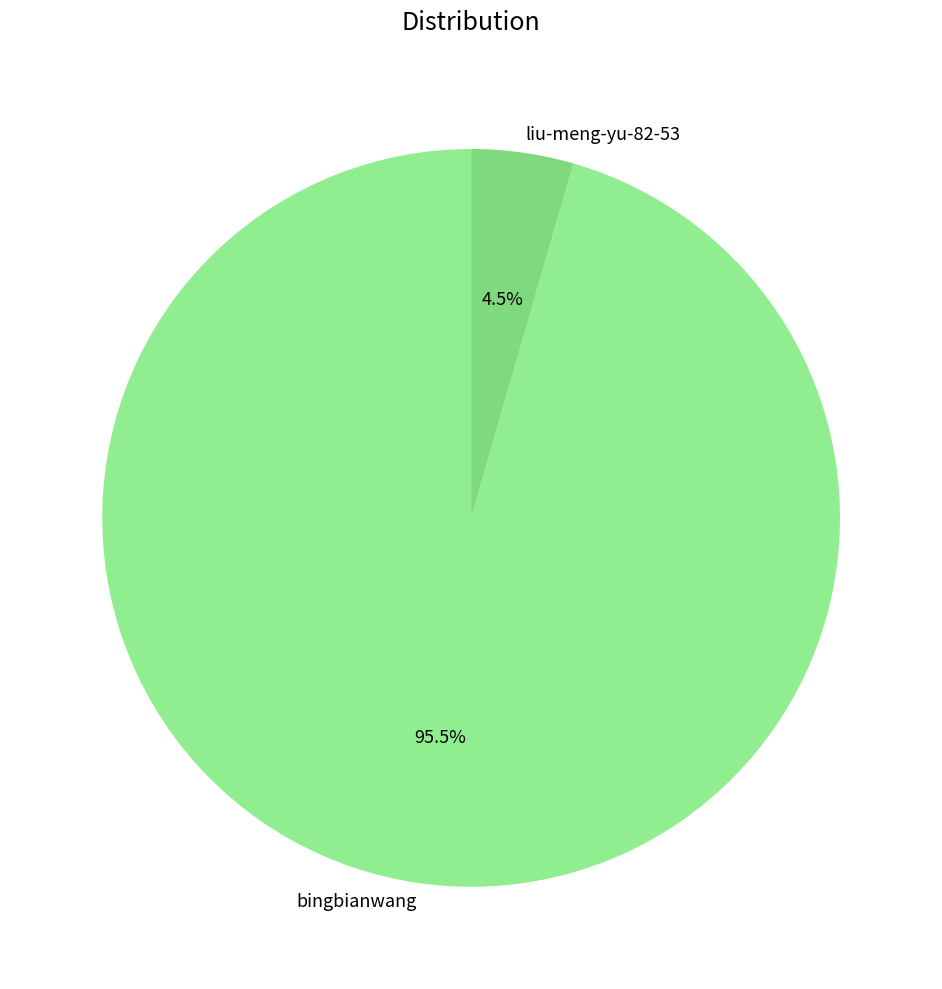

What is the smallest slice in the pie chart?

liu-meng-yu-82-53